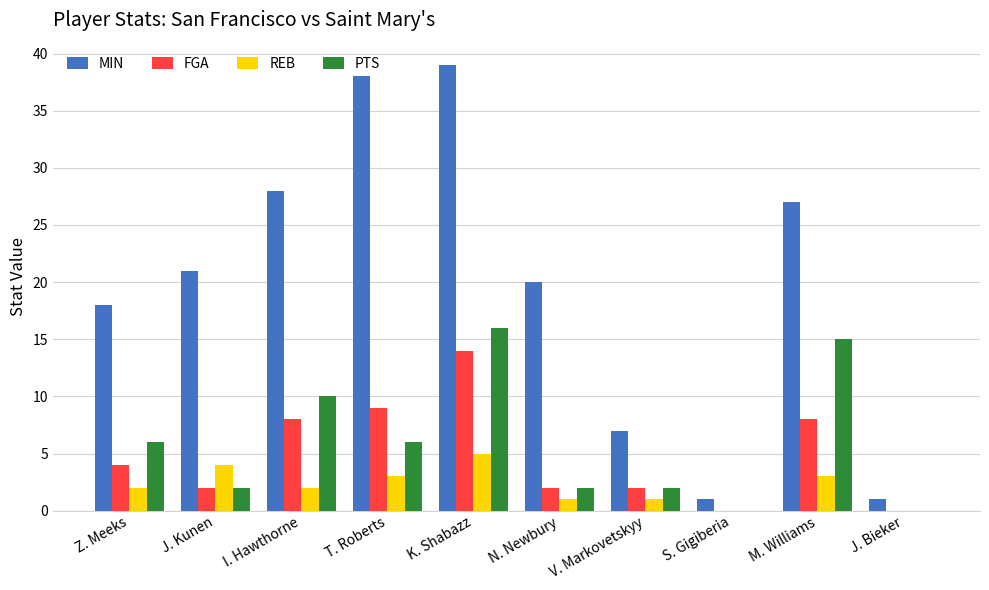

How many categories are shown in the chart?

10